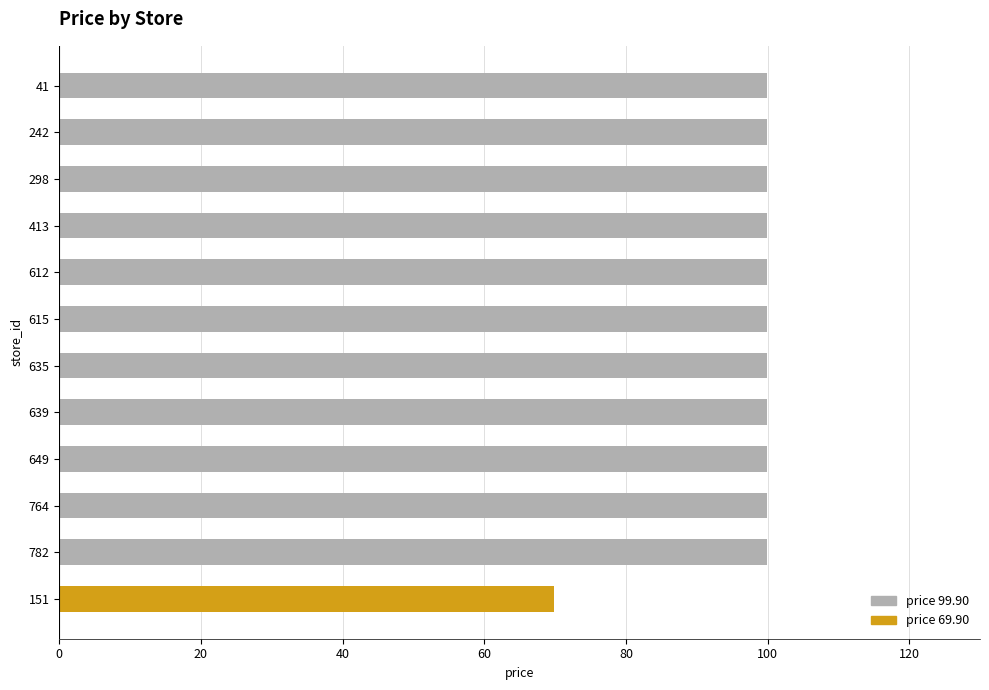

Read the value at 41.

99.9